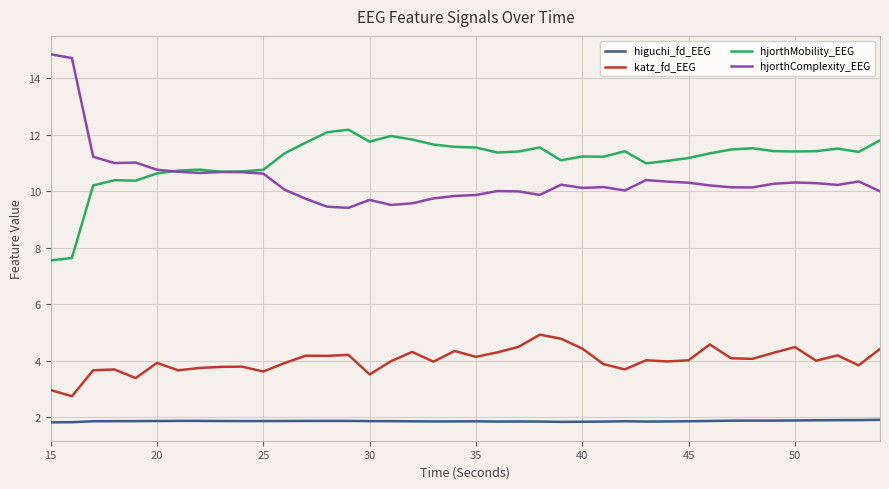

What is the smallest value displayed?

1.8